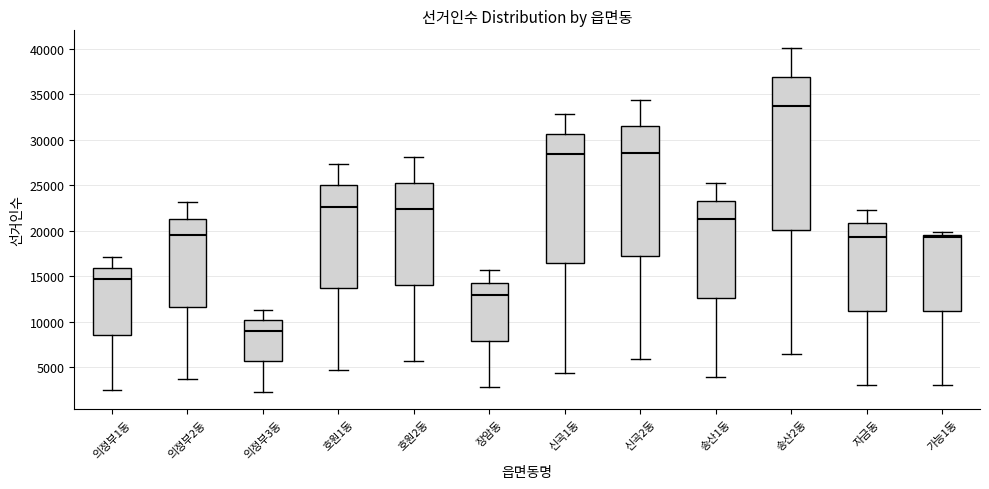

Reading left to right, transcribe this box plot: for each box, give where its median line is, the range the box spans, and where its two whiskers end, as read against the y-axis. The values are not printed on the chart, so give them approximately, as read against the axis.

의정부1동: median 14500, box 8500 to 16000, whiskers 2500 to 17000
의정부2동: median 19500, box 11500 to 21500, whiskers 3500 to 23000
의정부3동: median 9000, box 5500 to 10000, whiskers 2500 to 11500
호원1동: median 22500, box 13500 to 25000, whiskers 4500 to 27500
호원2동: median 22500, box 14000 to 25500, whiskers 5500 to 28000
장암동: median 13000, box 8000 to 14500, whiskers 3000 to 15500
신곡1동: median 28500, box 16500 to 30500, whiskers 4500 to 33000
신곡2동: median 28500, box 17000 to 31500, whiskers 6000 to 34500
송산1동: median 21500, box 12500 to 23000, whiskers 4000 to 25000
송산2동: median 33500, box 20000 to 37000, whiskers 6500 to 40000
자금동: median 19500, box 11000 to 21000, whiskers 3000 to 22500
가능1동: median 19500 (just below the box's upper edge), box 11000 to 19500, whiskers 3000 to 20000